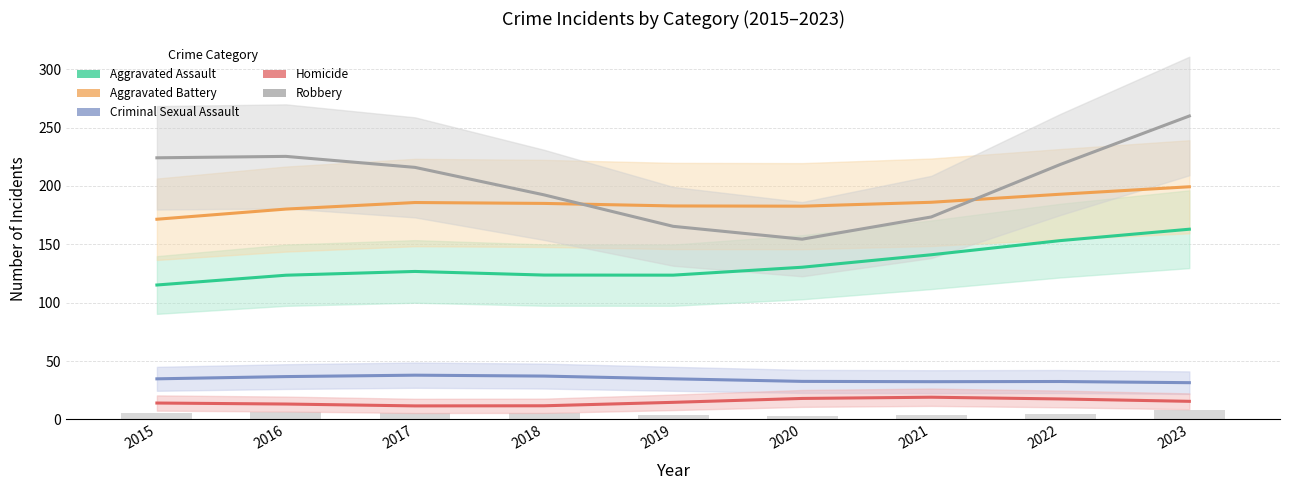

At which category is the sum across all series the highest?

2023